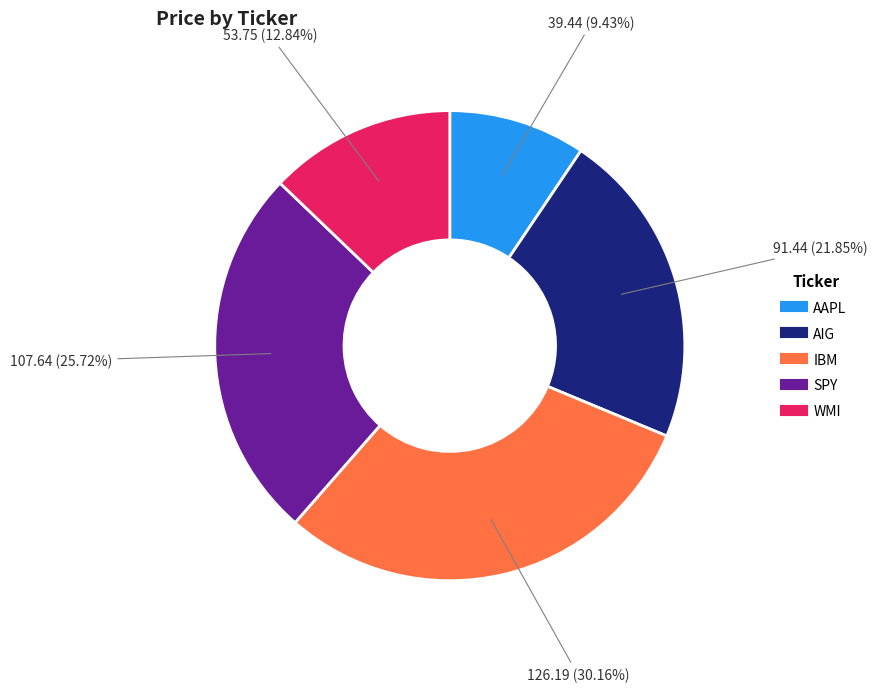

To the nearest percent, what portion does AIG represent?

22%